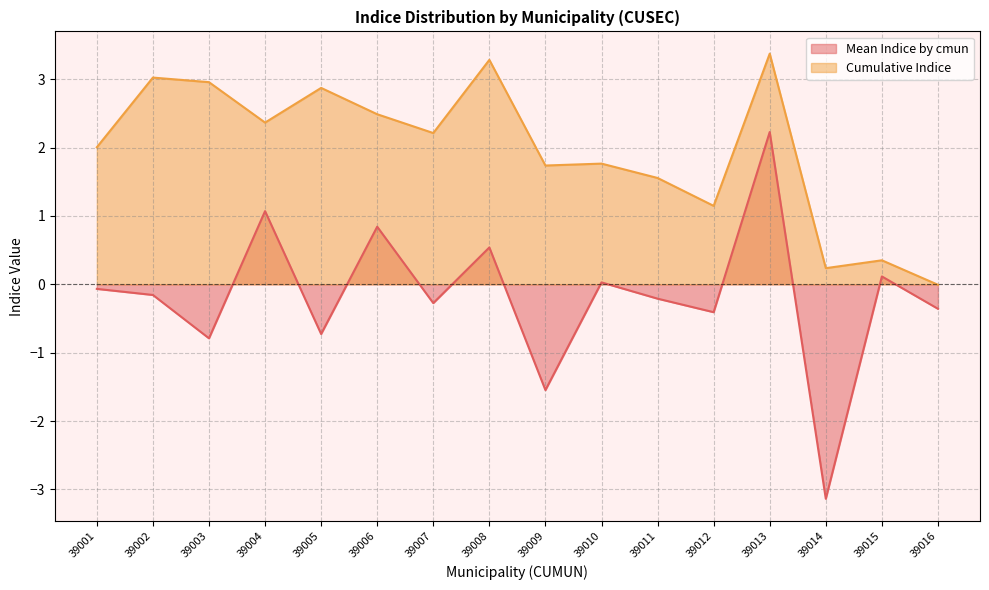

Rank the series by their average value, from lowest to highest.

Mean Indice by cmun, Cumulative Indice